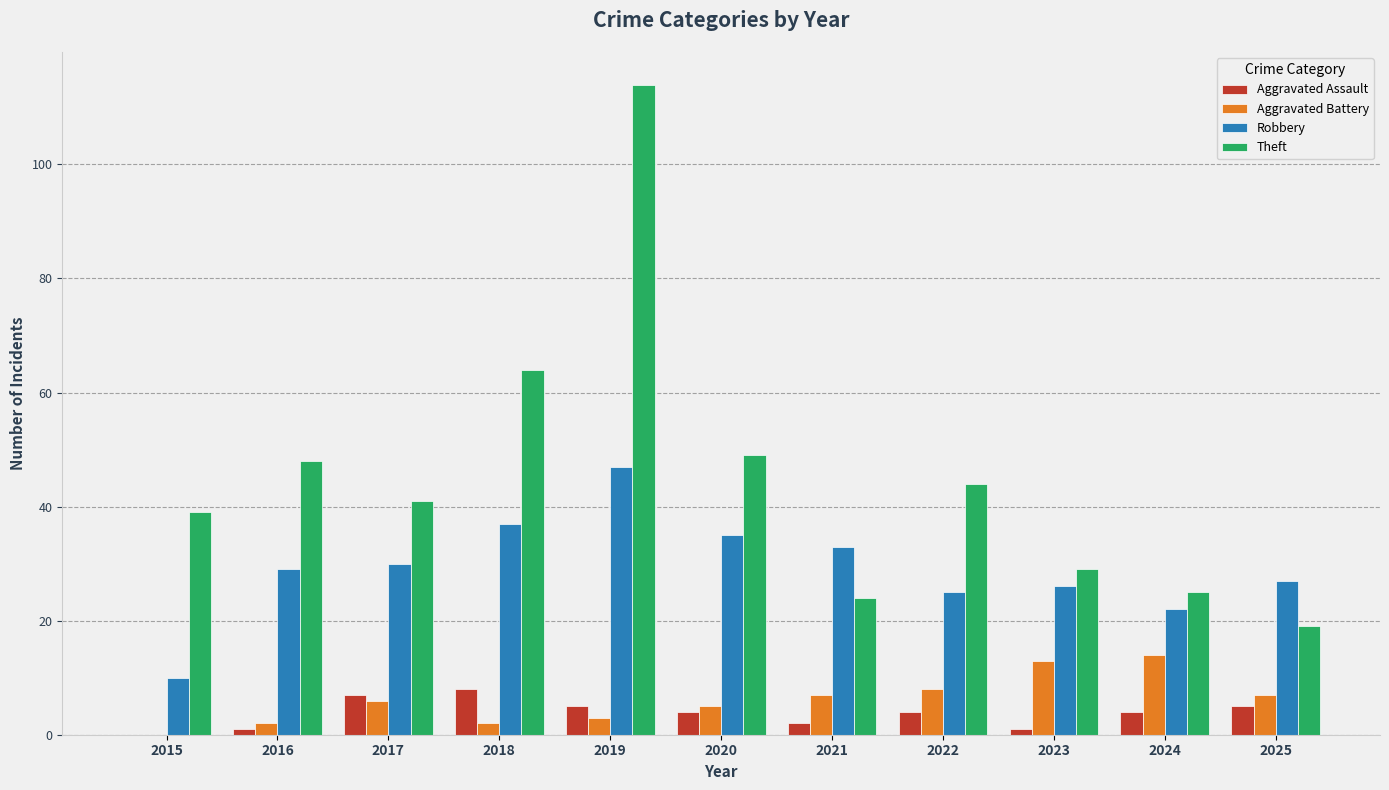

What is the sum of all Theft values?

496